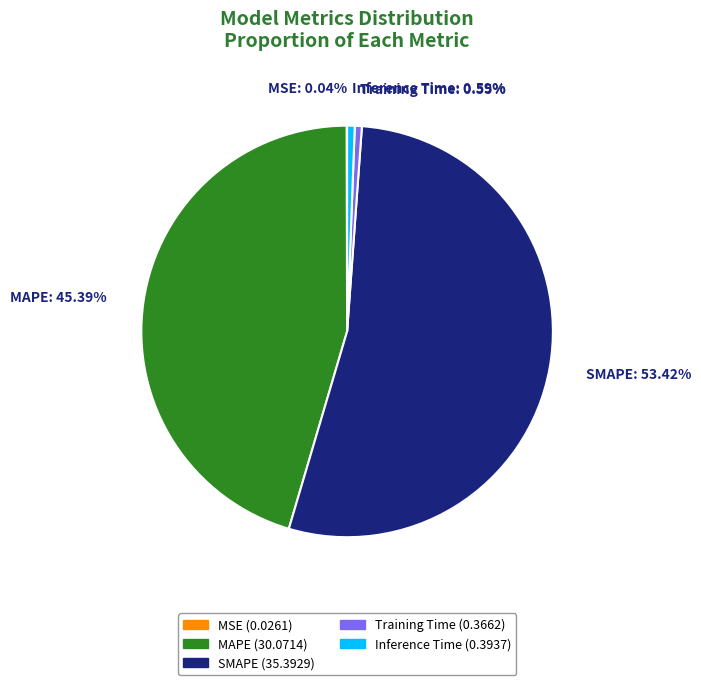

Does any single category account for the majority?

Yes